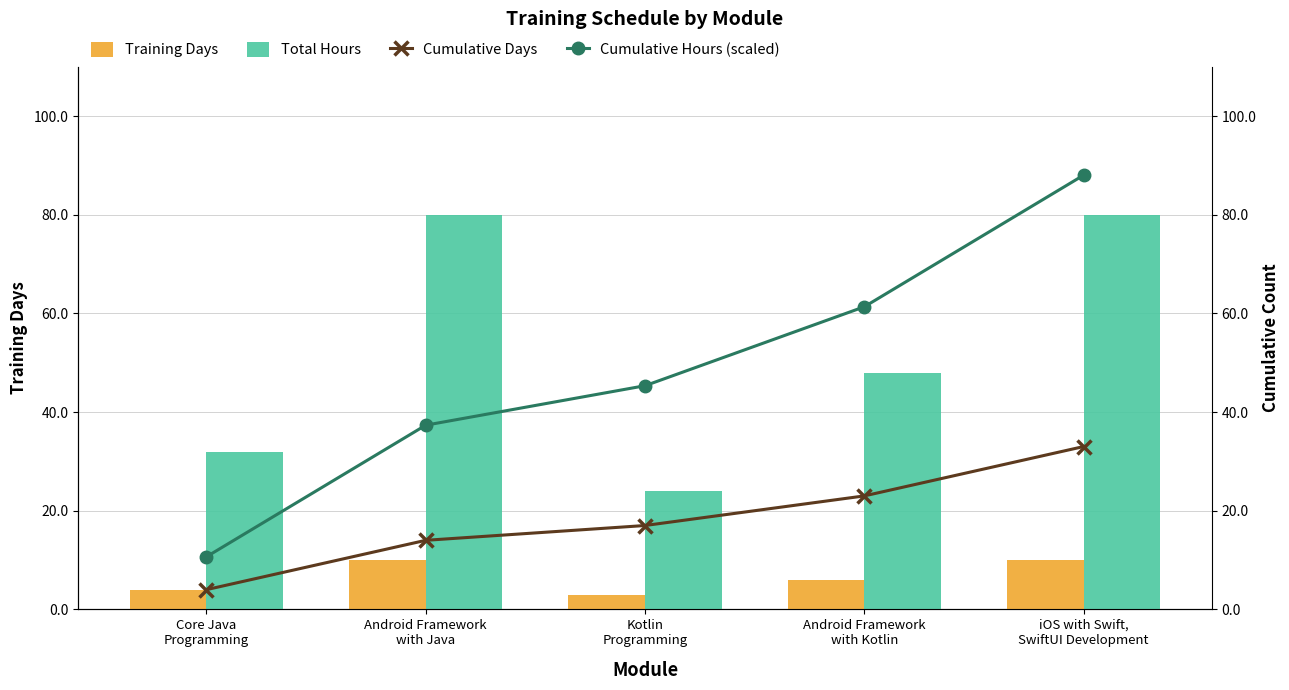

What is the difference between the maximum and second lowest values in the Cumulative Hours (scaled) series?

50.7